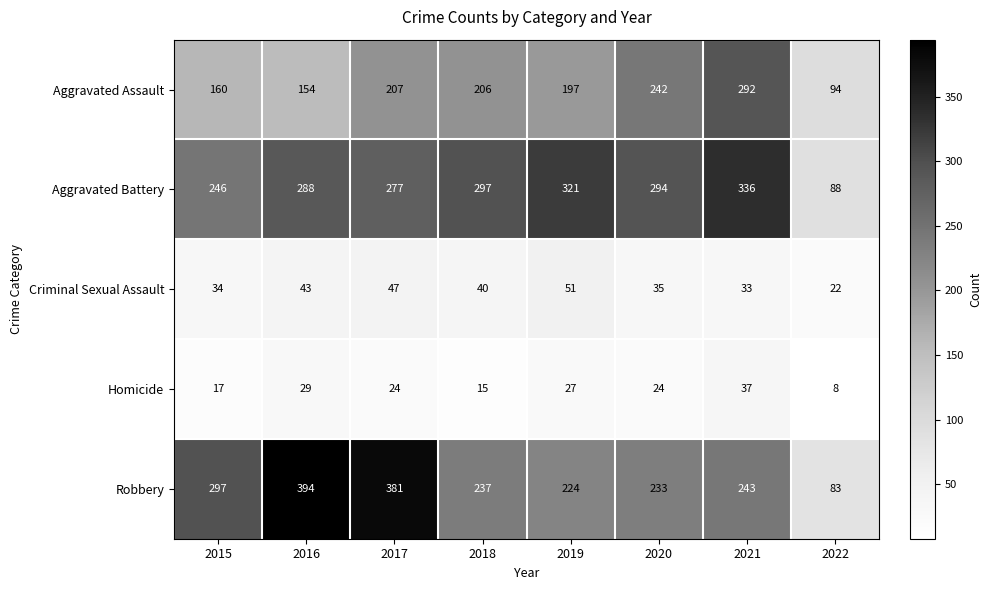

What is the total value across all series at 2021?

941